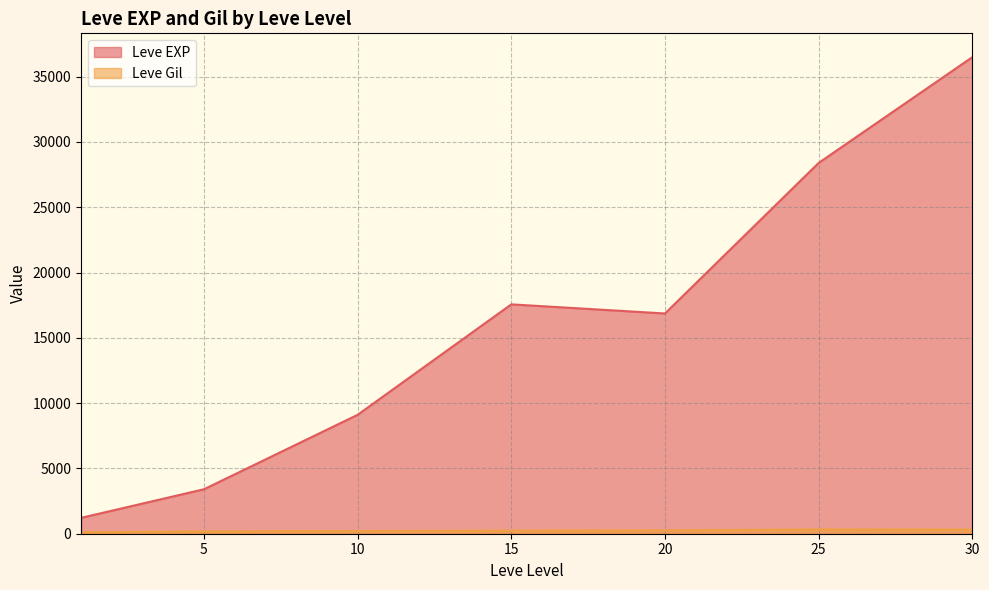

Which series has the largest range (max minus min)?

Leve EXP